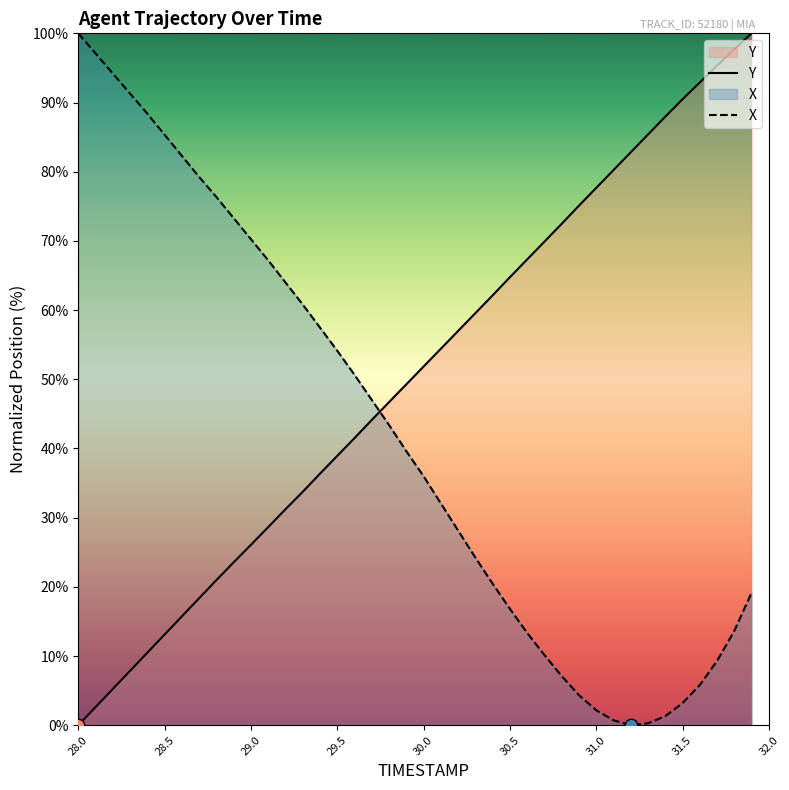

Which series has the largest total across all categories?

Y